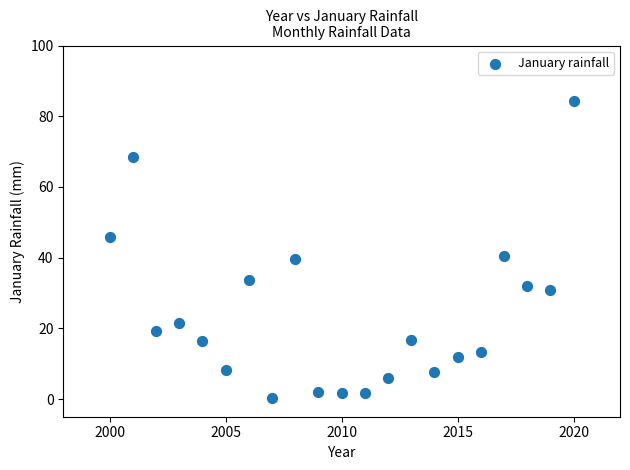

What is the range of Y values (max minus min)?

84.1